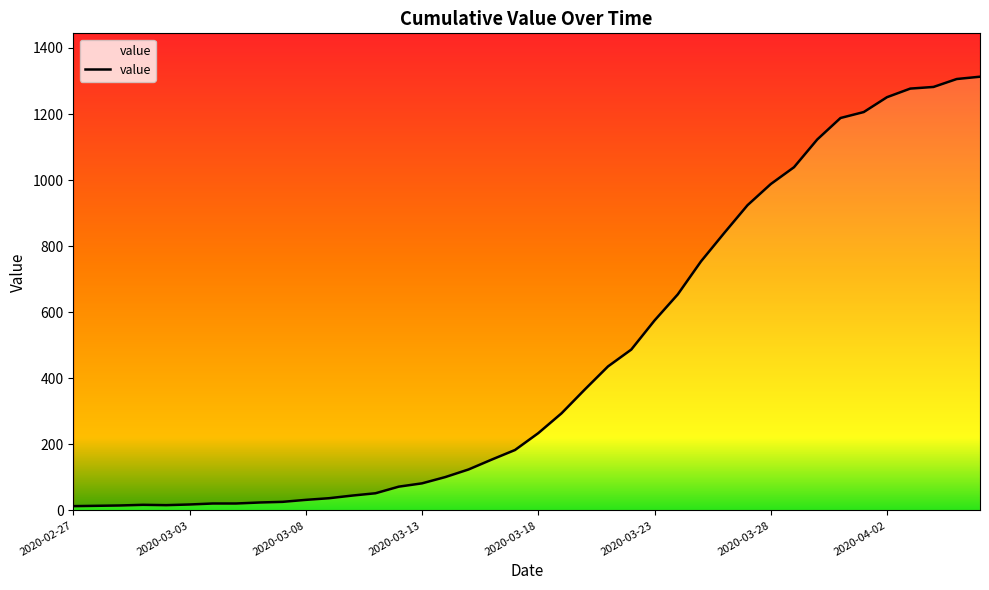

Does the chart display data point markers on the line(s)?

No